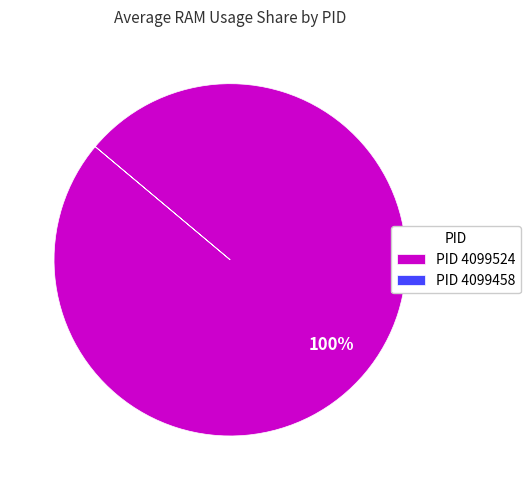

What is the majority slice?

PID 4099524